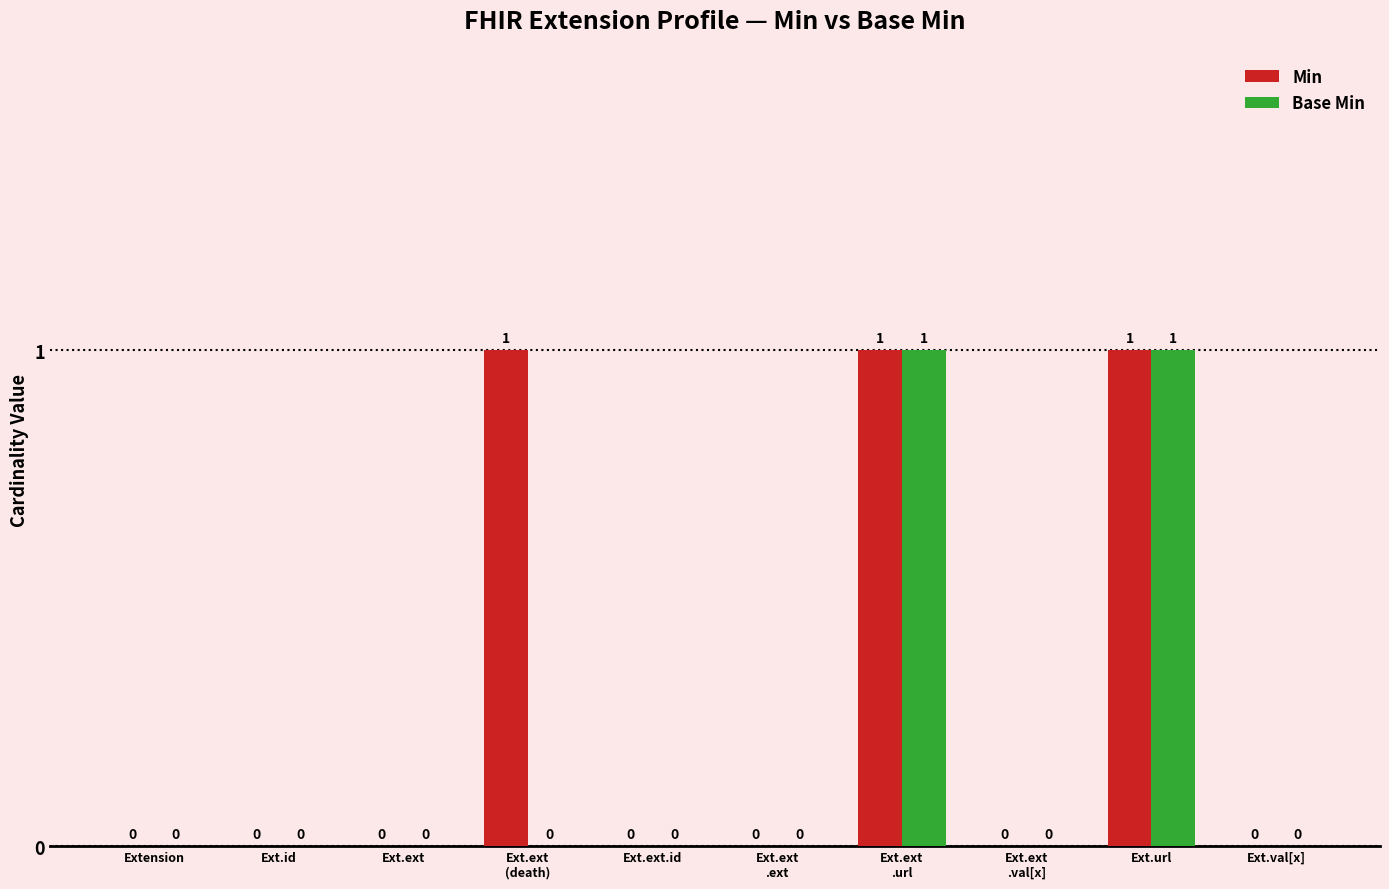

Which series has the largest total across all categories?

Min